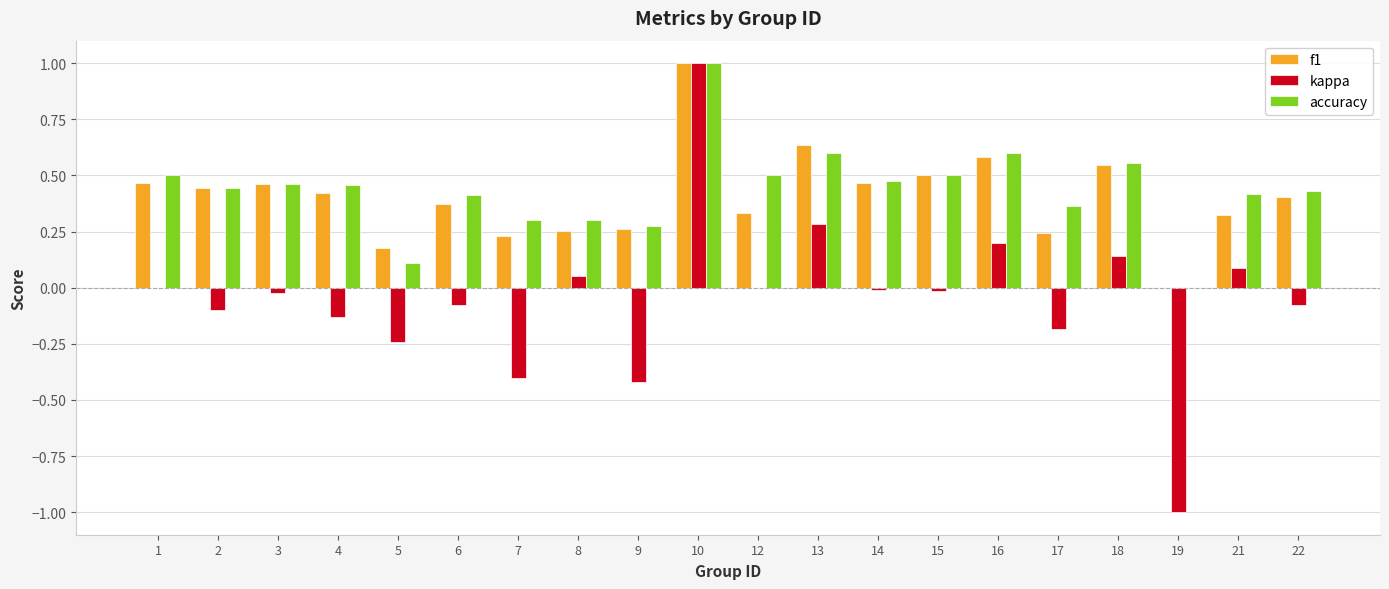

What is the greatest value displayed?

1.0